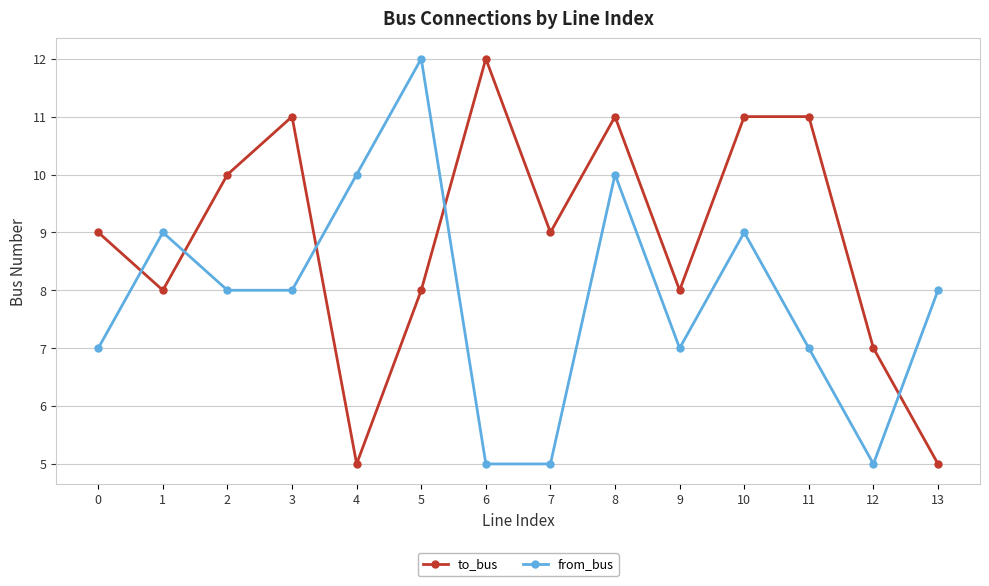

What value does the to_bus series have at 9?

8